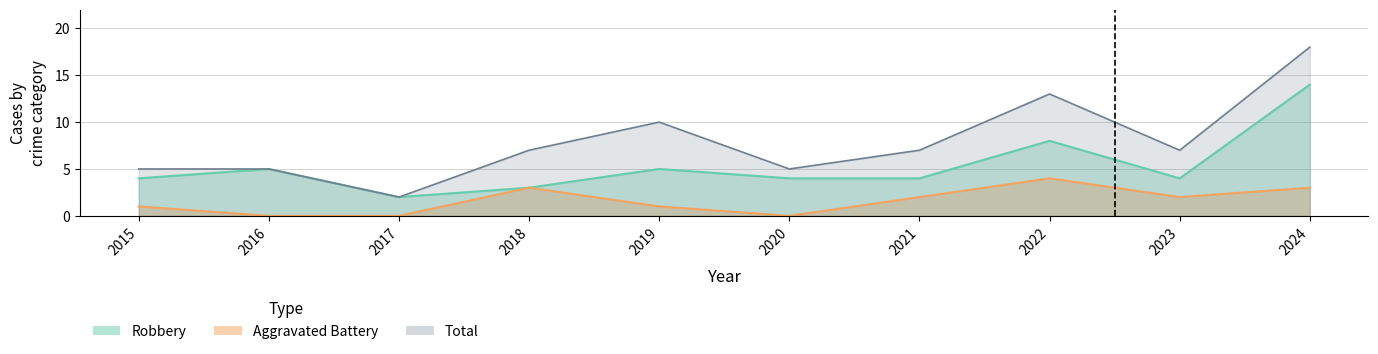

What is the difference between the maximum and minimum values in the Aggravated Battery series?

4